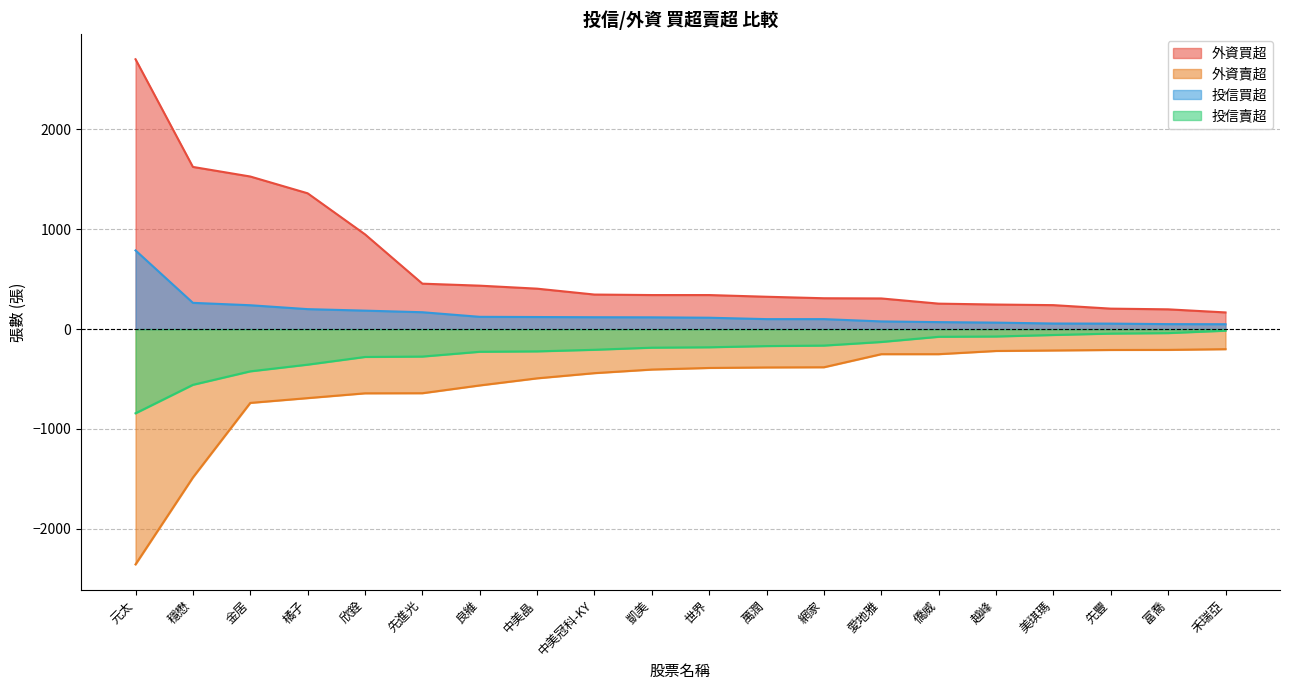

What is the sum of all 投信買超 values?

3061